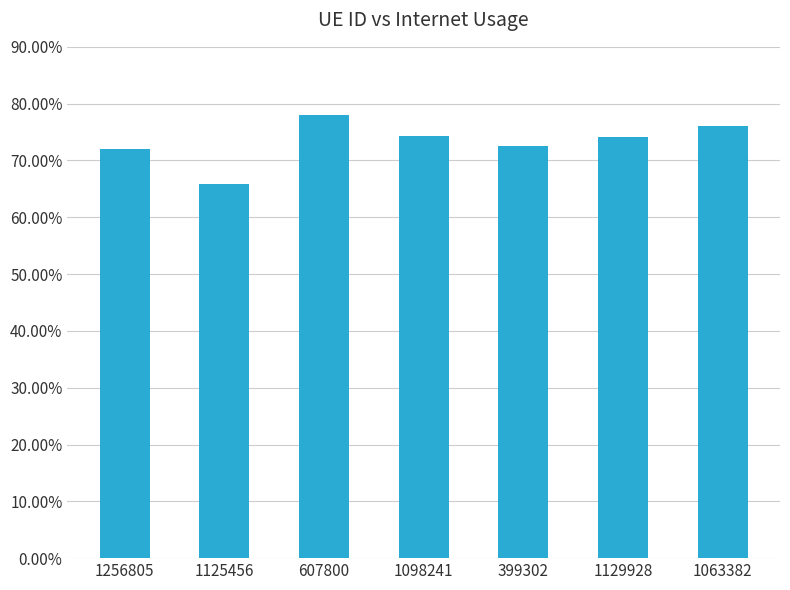

The chart shows a value of 0.7 at 1125456. True or false?

True